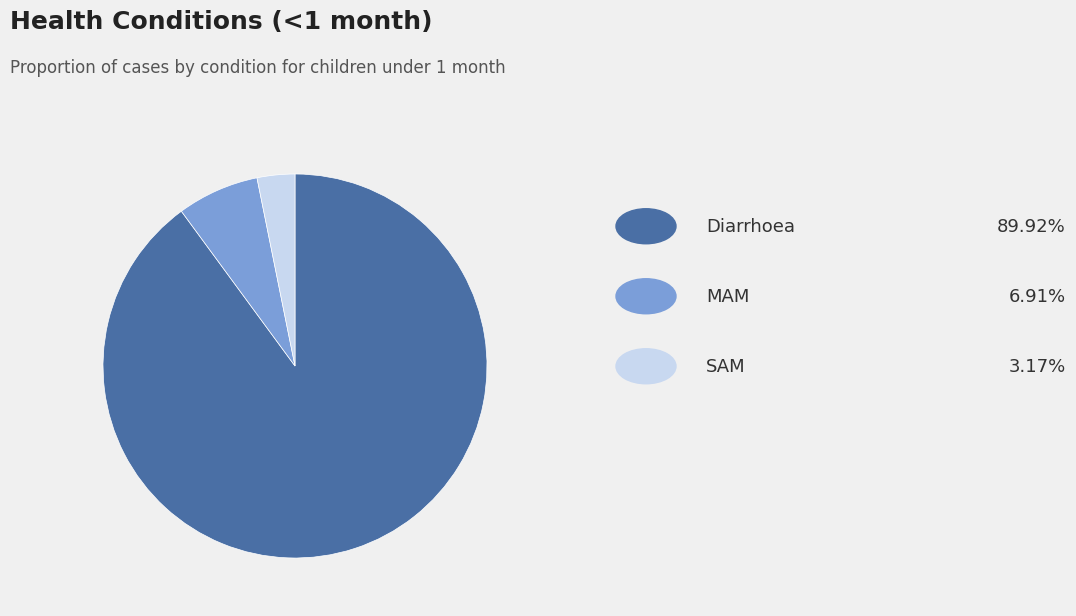

Is there any slice that represents more than half of the pie?

Yes